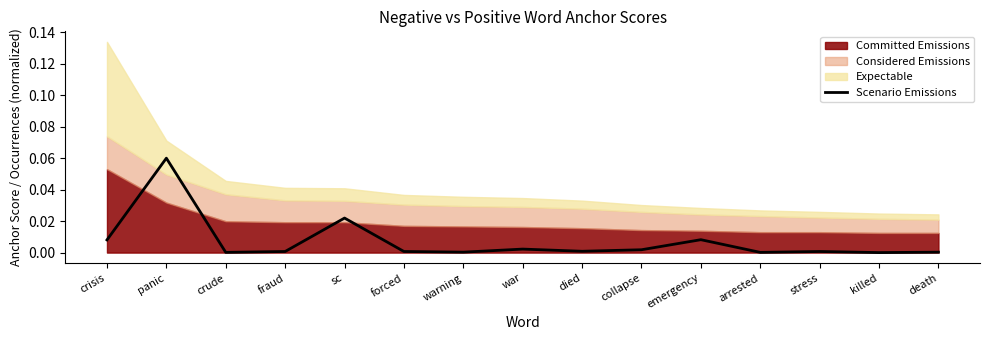

Reading right to left, extract all data points from this chart.

0.0	0.0	0.0	0.0	0.0	0.0	0.0	0.0	0.0	0.0	0.0	0.0	0.0	0.1	0.0